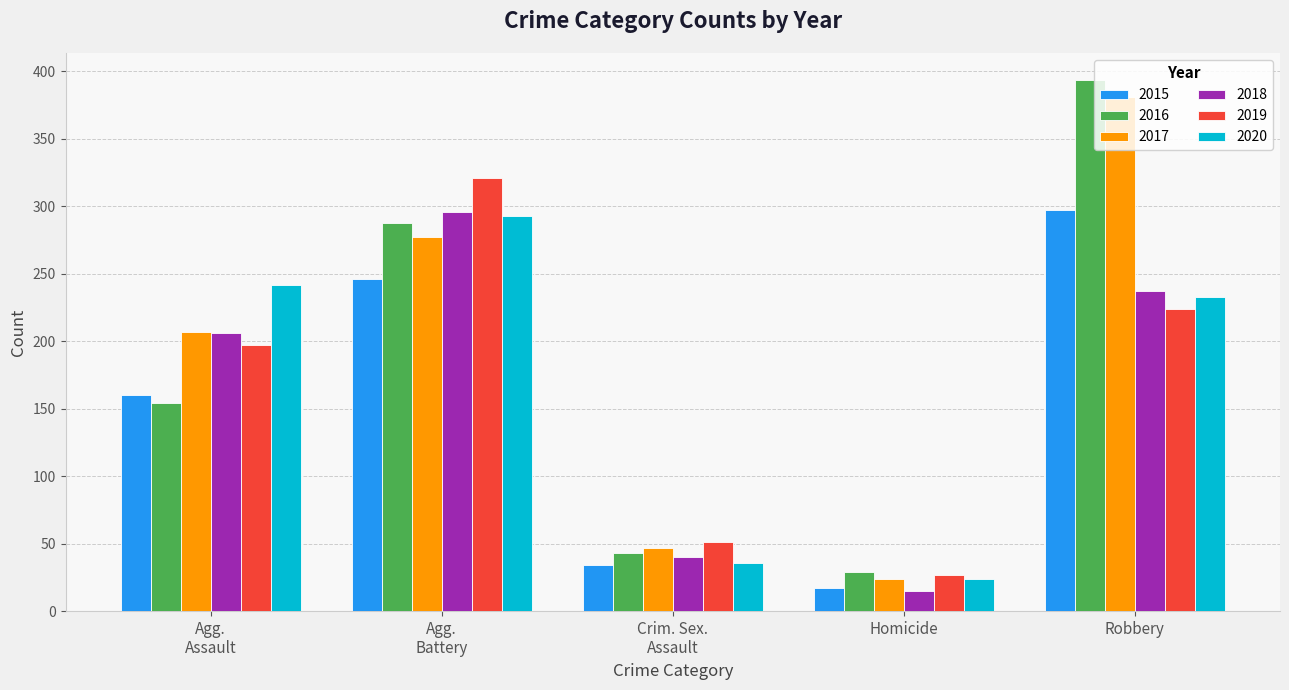

What position from the right is Robbery?

1